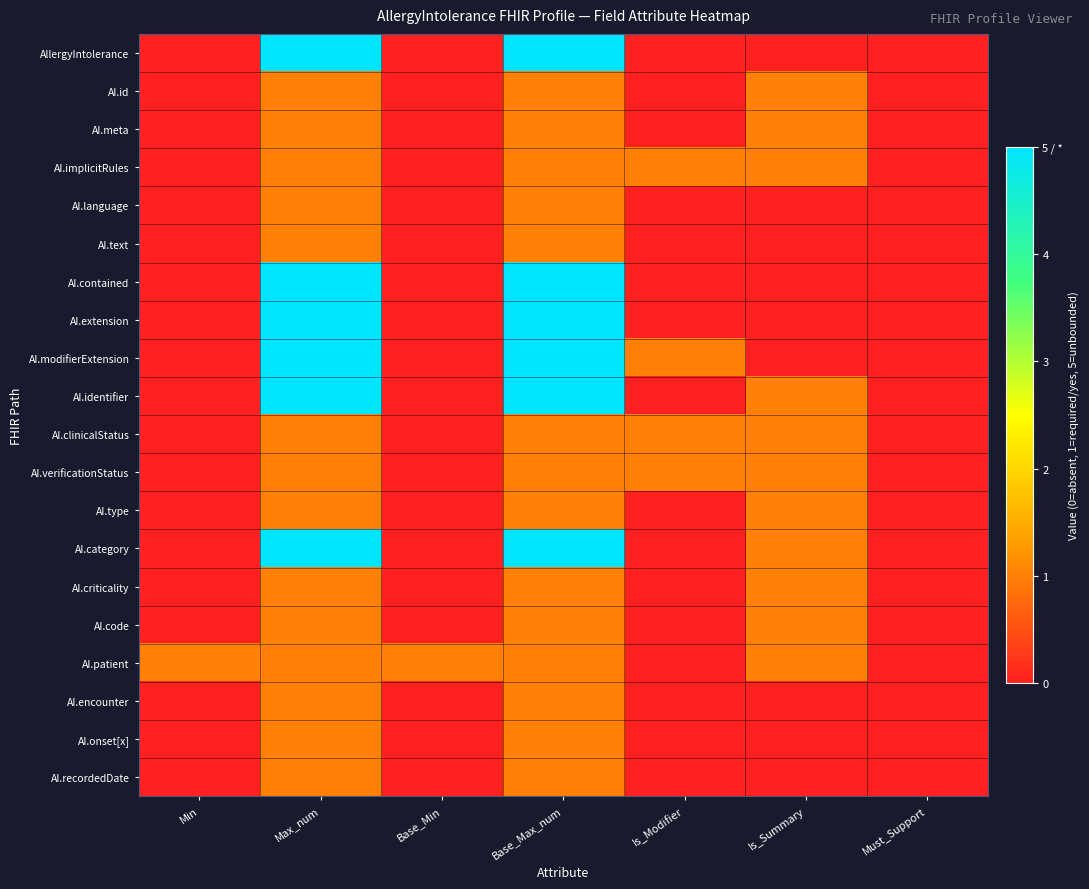

What is the total value across all series at Max_num?

44